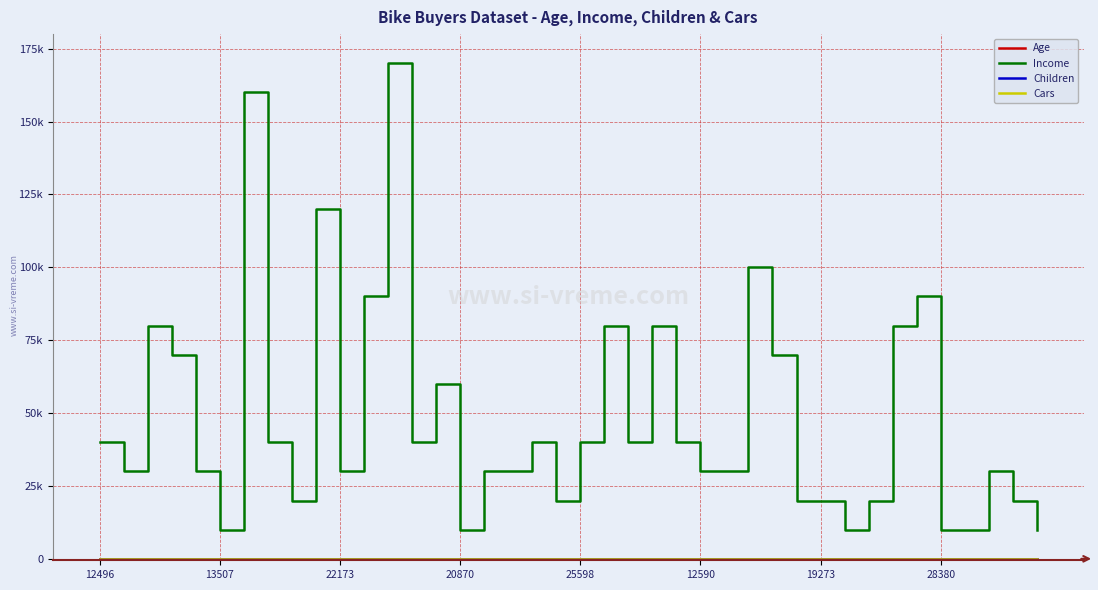

Which series has the largest total across all categories?

Income